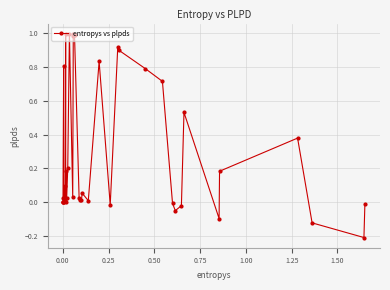

What is the difference between the second highest and minimum values?

1.2